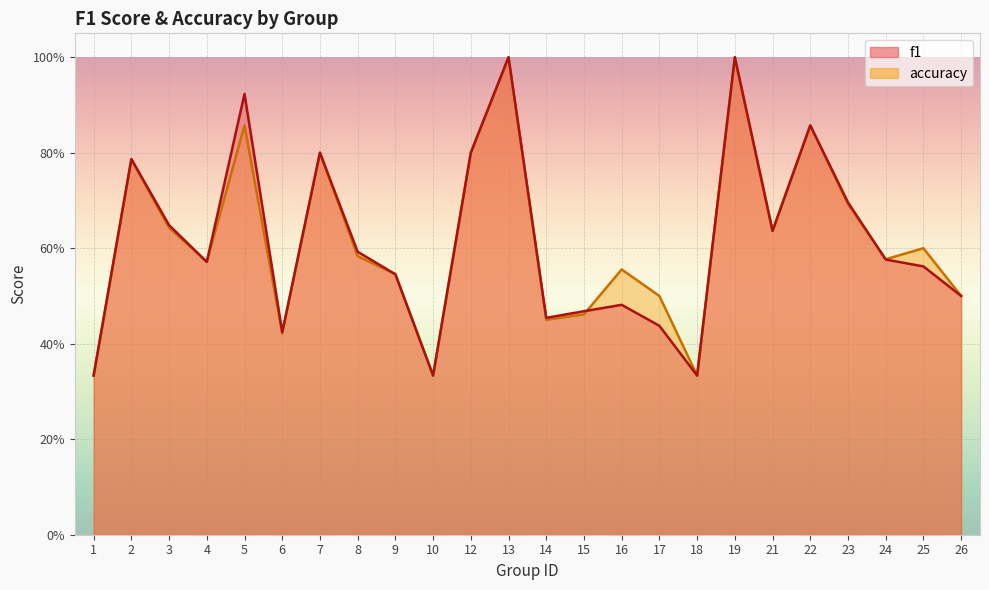

Rank the series by their average value, from lowest to highest.

f1, accuracy